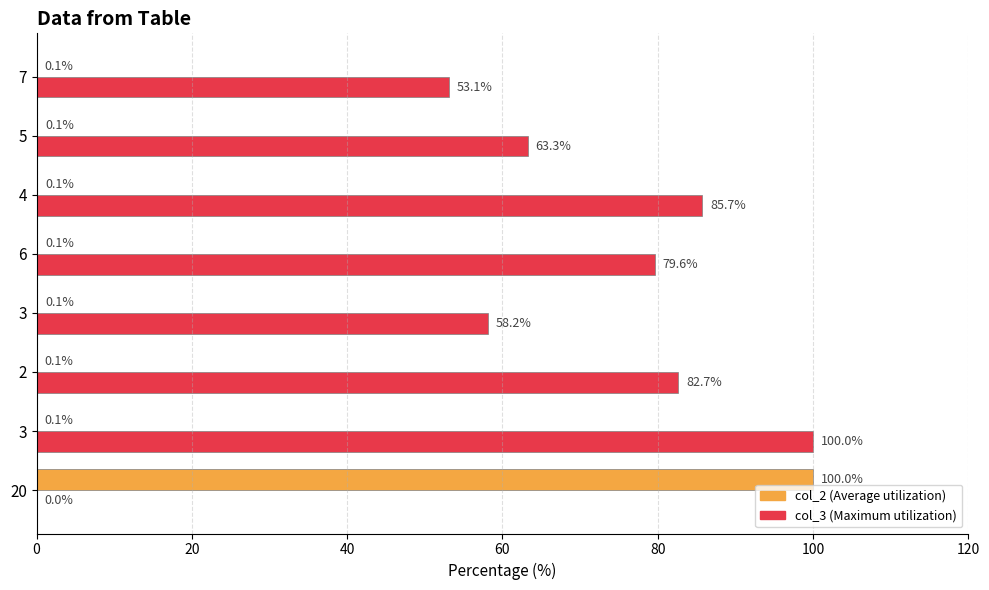

Count the number of categories in the chart.

8